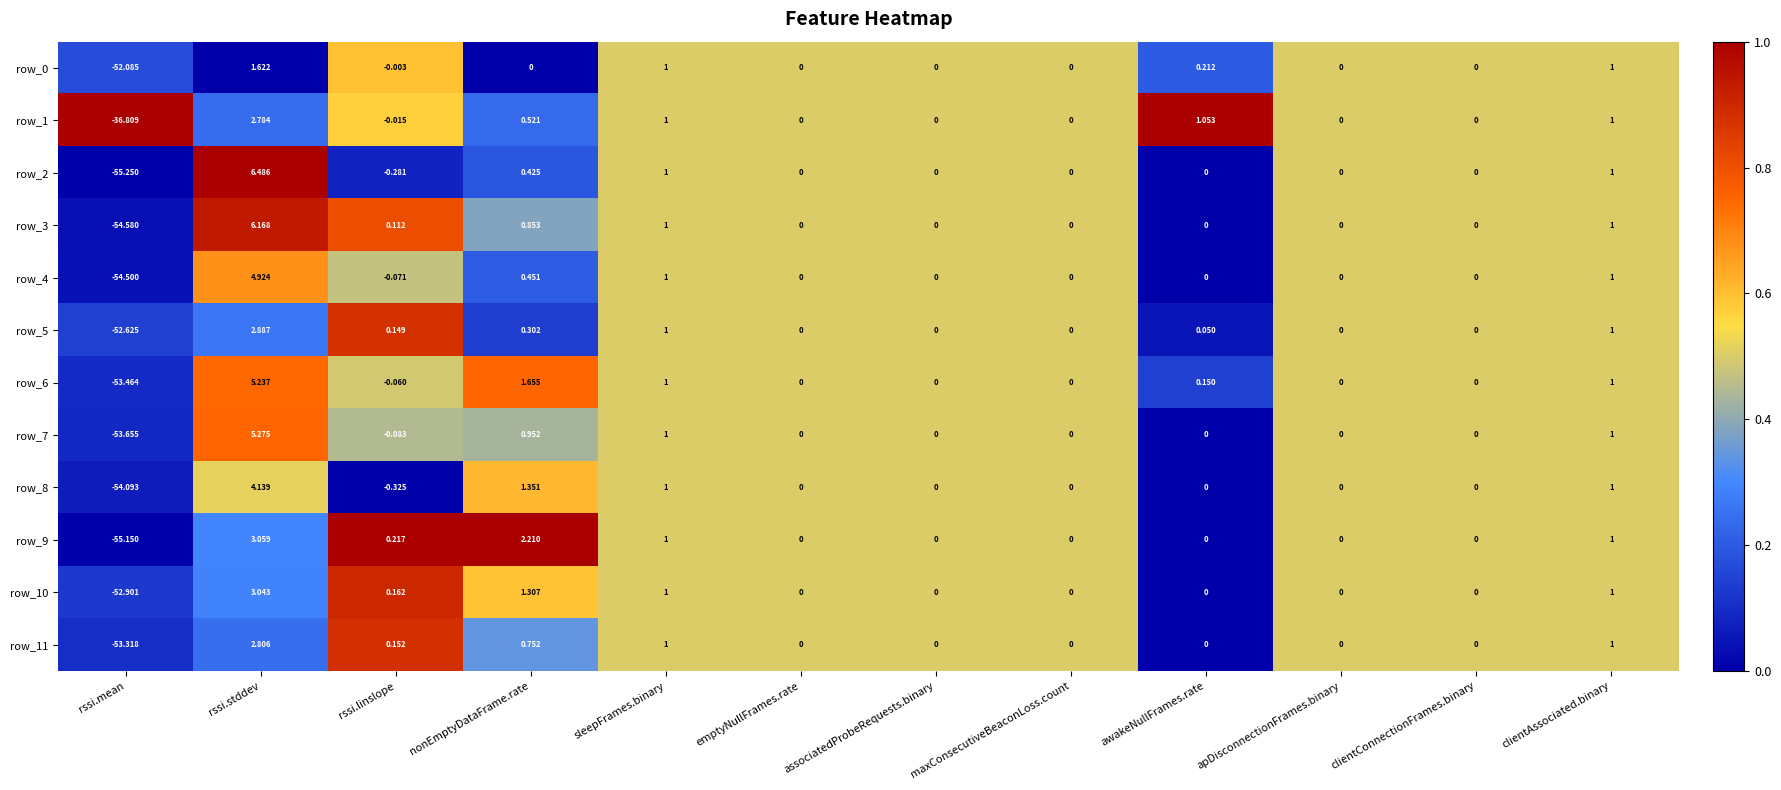

Which category has the lowest value in the row_7 series?

rssi.mean